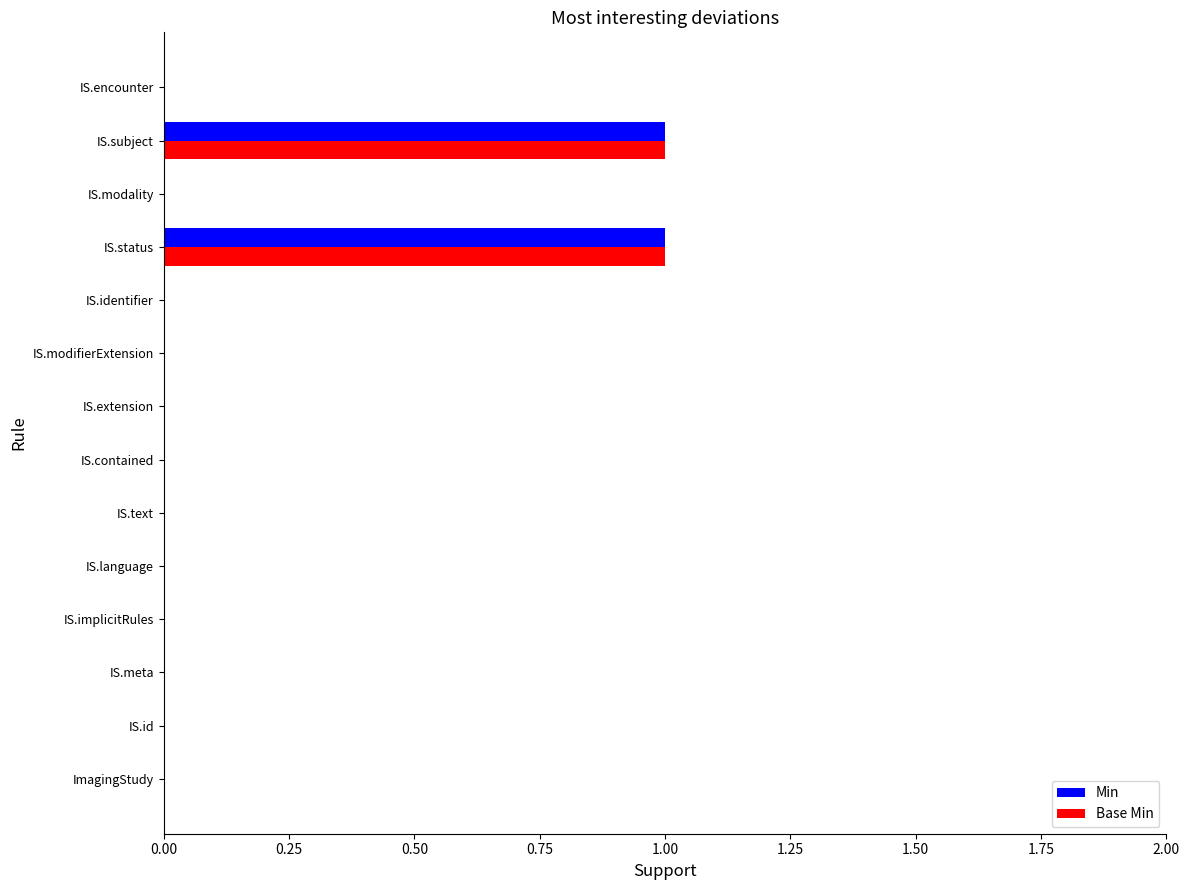

How many Min values are between 0 and 1?

14